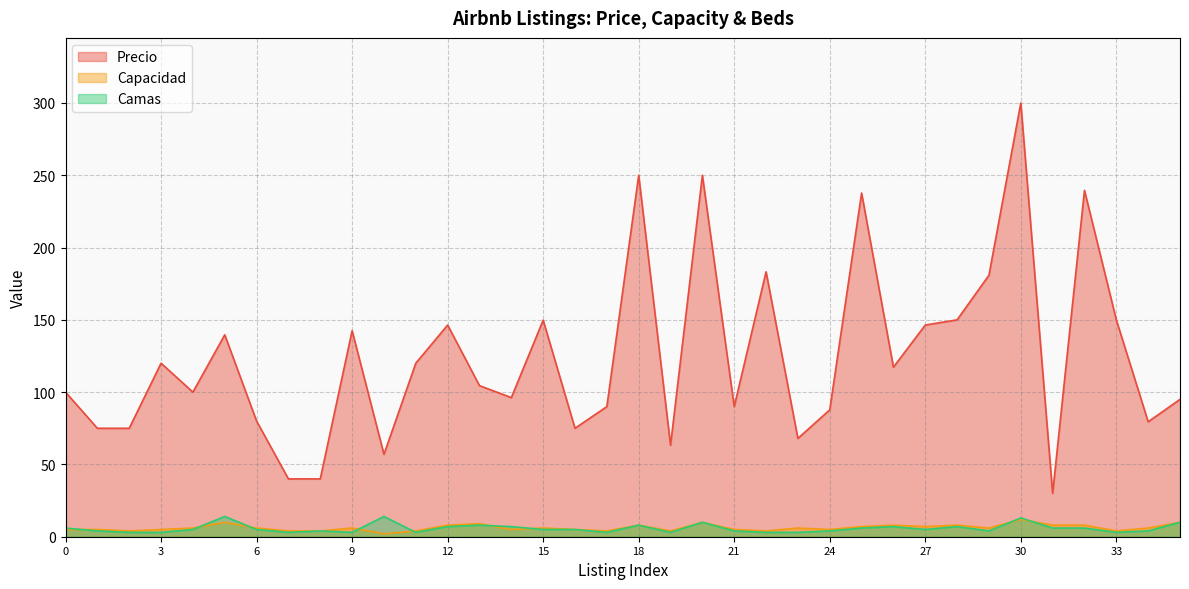

What is the approximate value of Capacidad at 21?

5.0